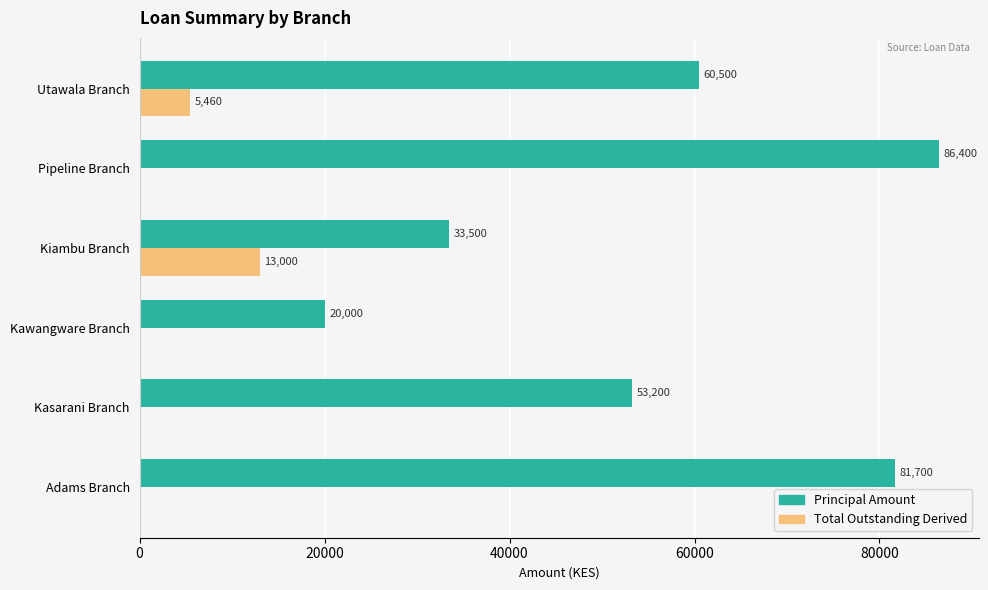

Between Kiambu Branch and Utawala Branch, which series saw the biggest shift?

Principal Amount